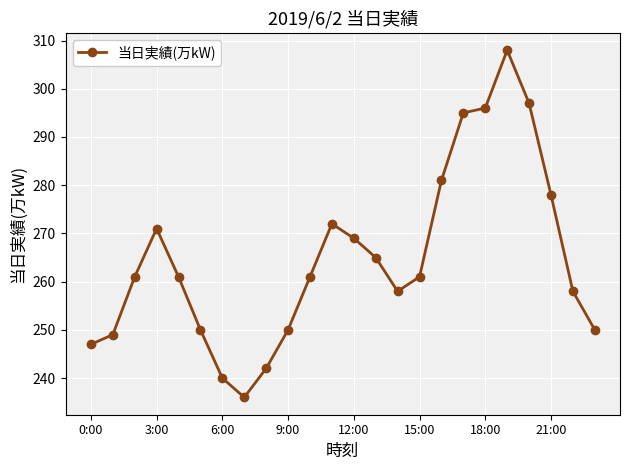

What is the difference between the maximum and second lowest values?

68